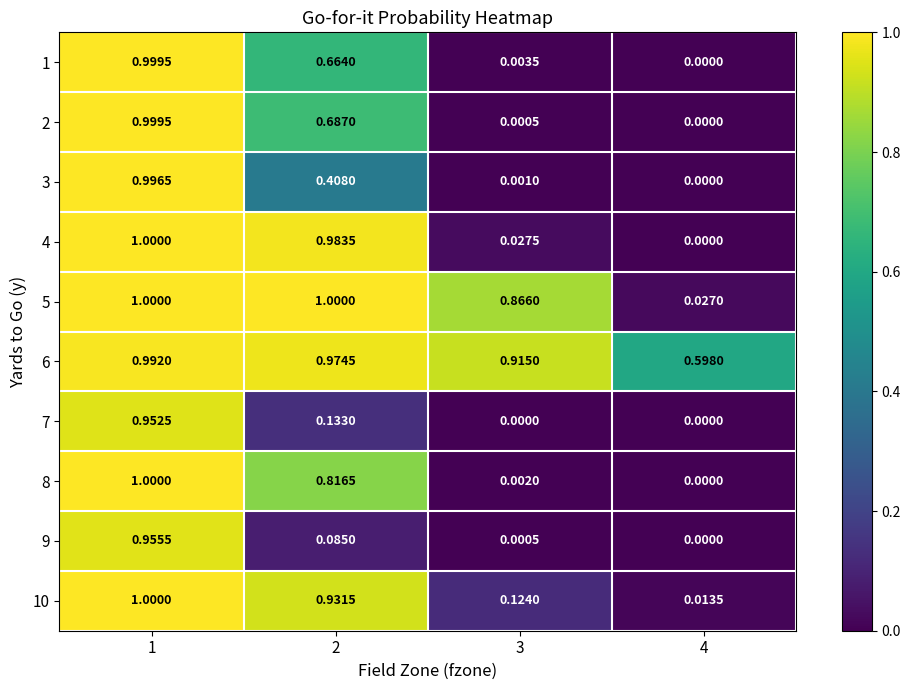

Is the value of 8 at 1 greater than the value of 10 at 3?

Yes